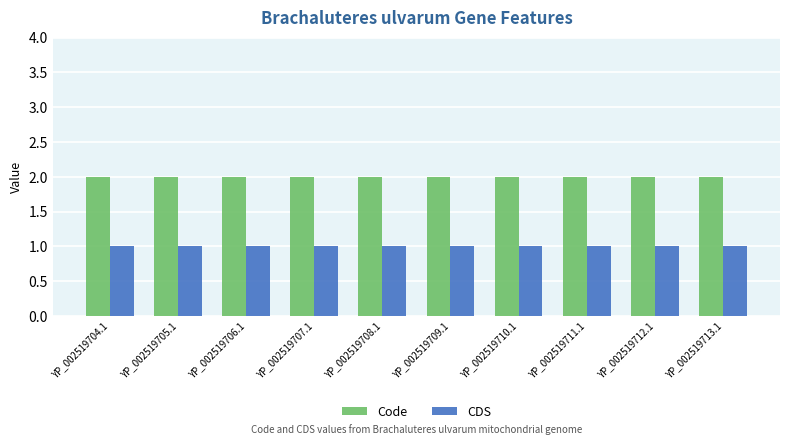

How many series are shown in this chart?

2